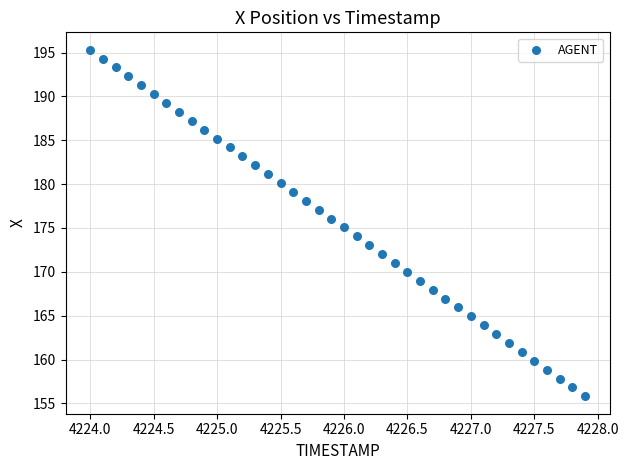

What is the range of X values (max minus min)?

3.9